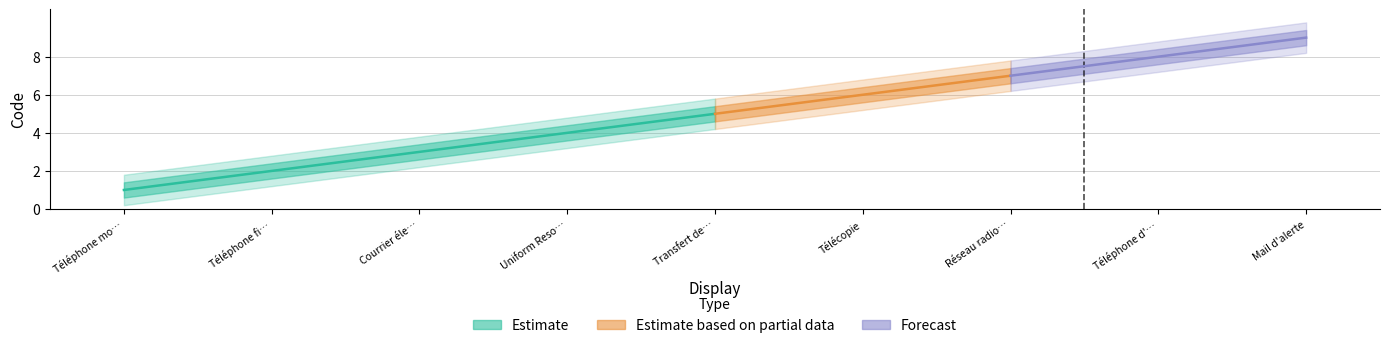

True or false: the data has more than 0 interior local peaks.

False